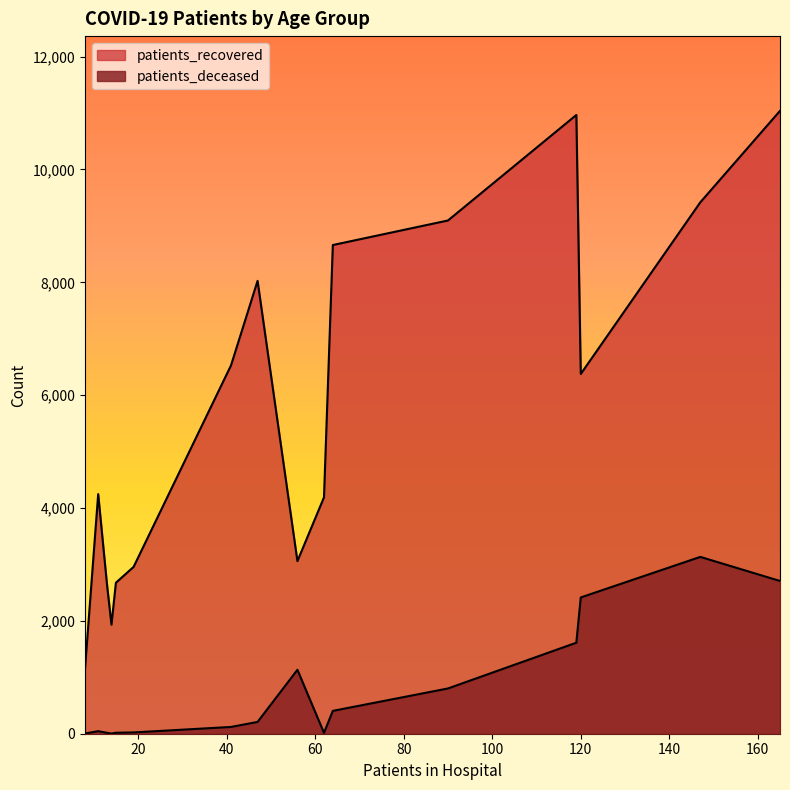

How many lines are shown in the chart?

2